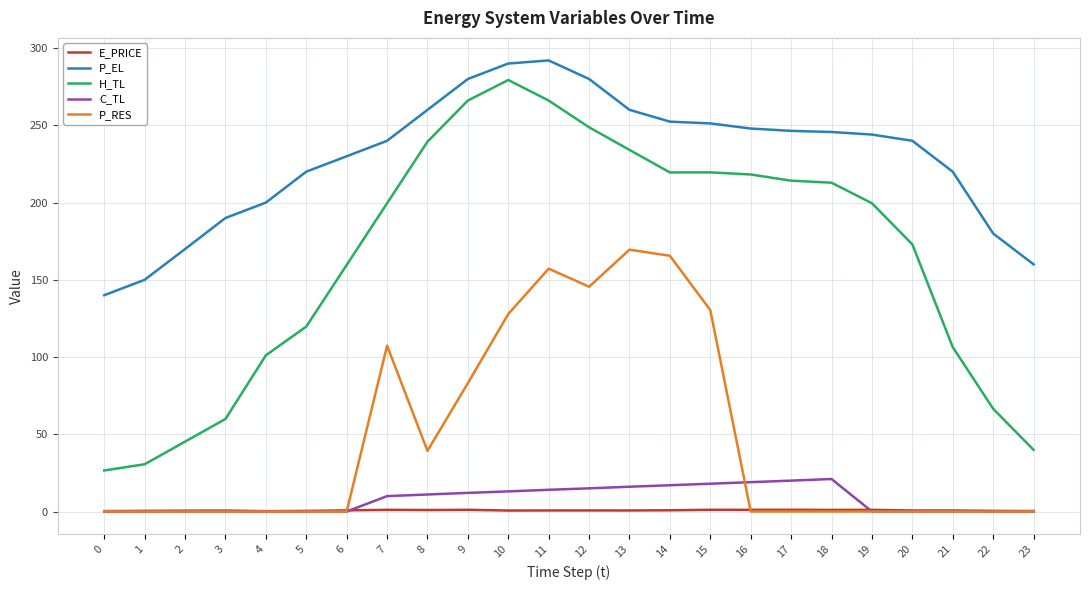

The value of P_RES at 5 is 71.8. True or false?

False